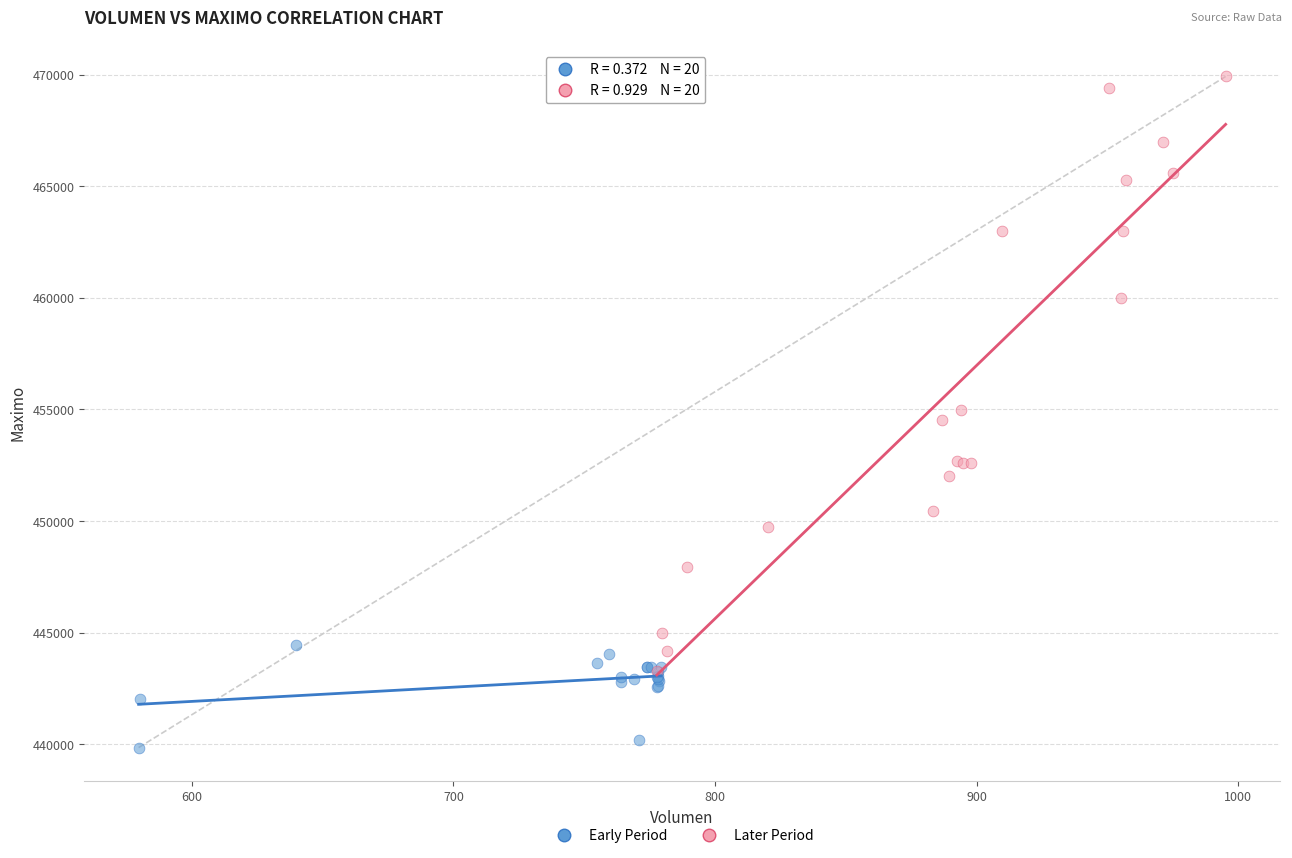

Which series has the widest spread of Y values?

Later Period